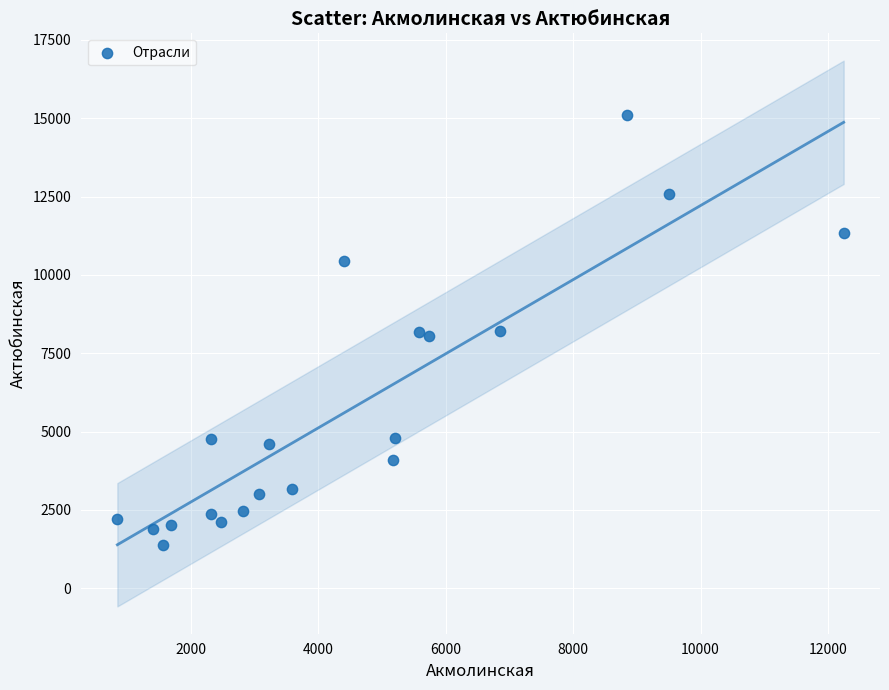

What is the range of X values (max minus min)?

11395.2